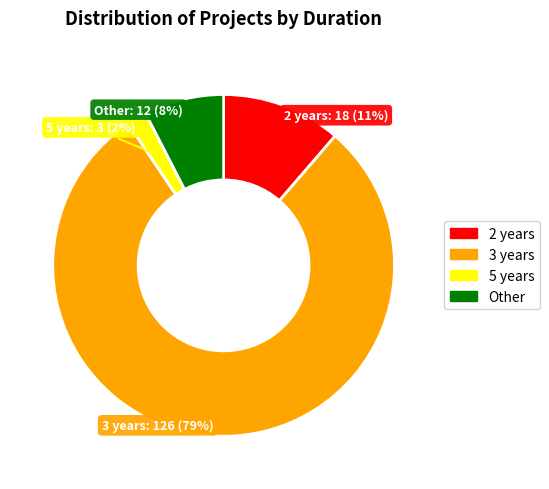

True or false: 2 years accounts for 11% of the total.

True